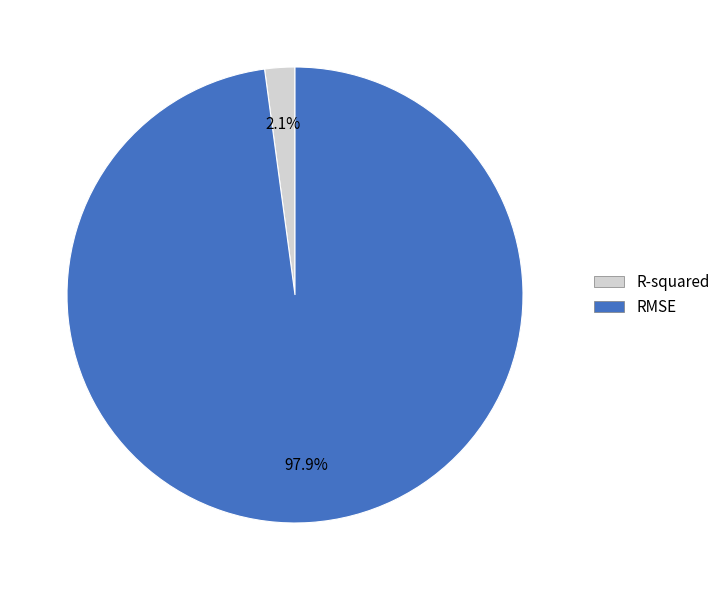

What percentage is NOT represented by R-squared?

97.9%